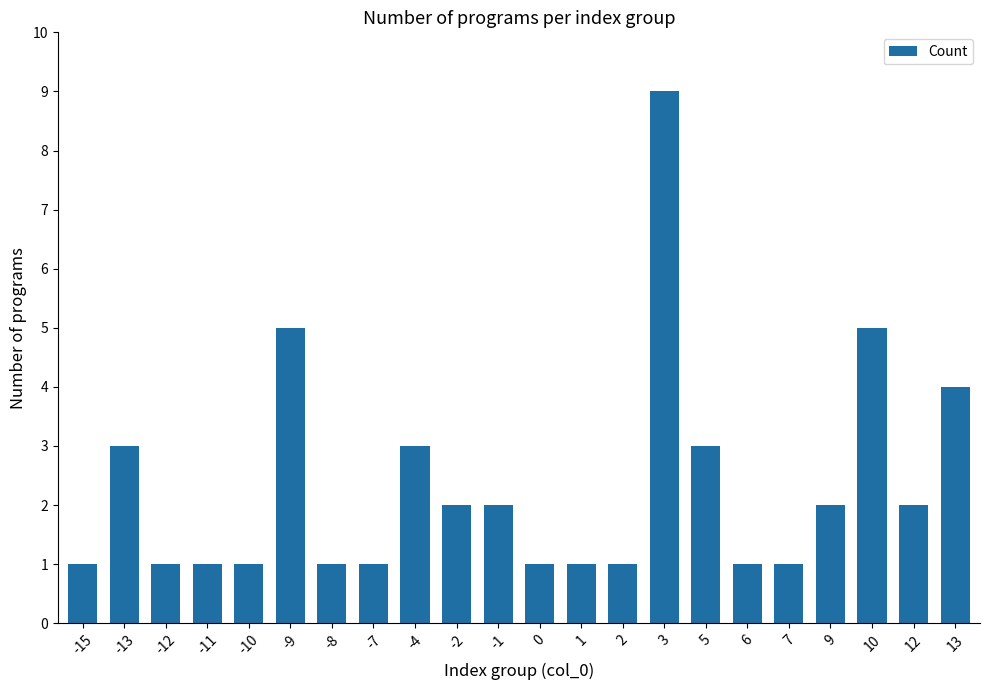

The value at -2 is 3. True or false?

False